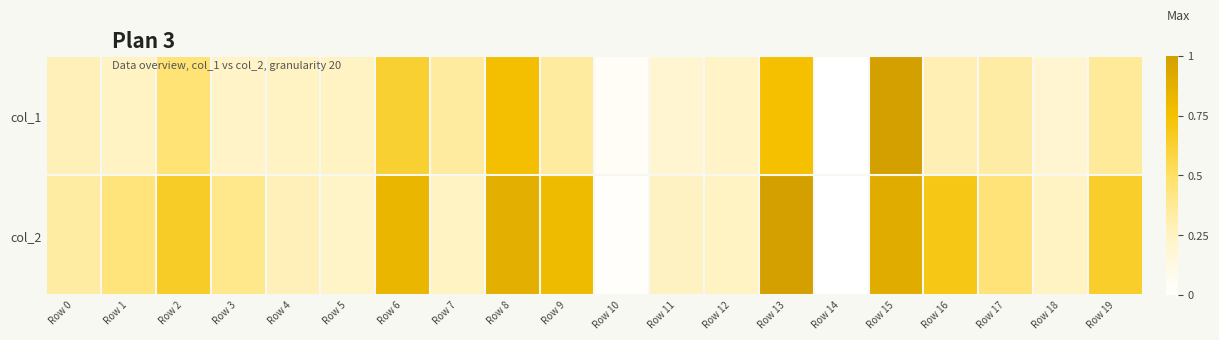

Reading left to right, transcribe all the data shown in this chart.

col_1: Row 0=0.3	Row 1=0.2	Row 2=0.5	Row 3=0.2	Row 4=0.2	Row 5=0.2	Row 6=0.6	Row 7=0.3	Row 8=0.8	Row 9=0.3	Row 10=0.0	Row 11=0.2	Row 12=0.2	Row 13=0.8	Row 14=0.0	Row 15=1.0	Row 16=0.3	Row 17=0.3	Row 18=0.2	Row 19=0.4
col_2: Row 0=0.3	Row 1=0.4	Row 2=0.7	Row 3=0.4	Row 4=0.3	Row 5=0.2	Row 6=0.8	Row 7=0.3	Row 8=0.9	Row 9=0.8	Row 10=0.0	Row 11=0.3	Row 12=0.3	Row 13=1.0	Row 14=0.0	Row 15=0.9	Row 16=0.7	Row 17=0.5	Row 18=0.3	Row 19=0.6